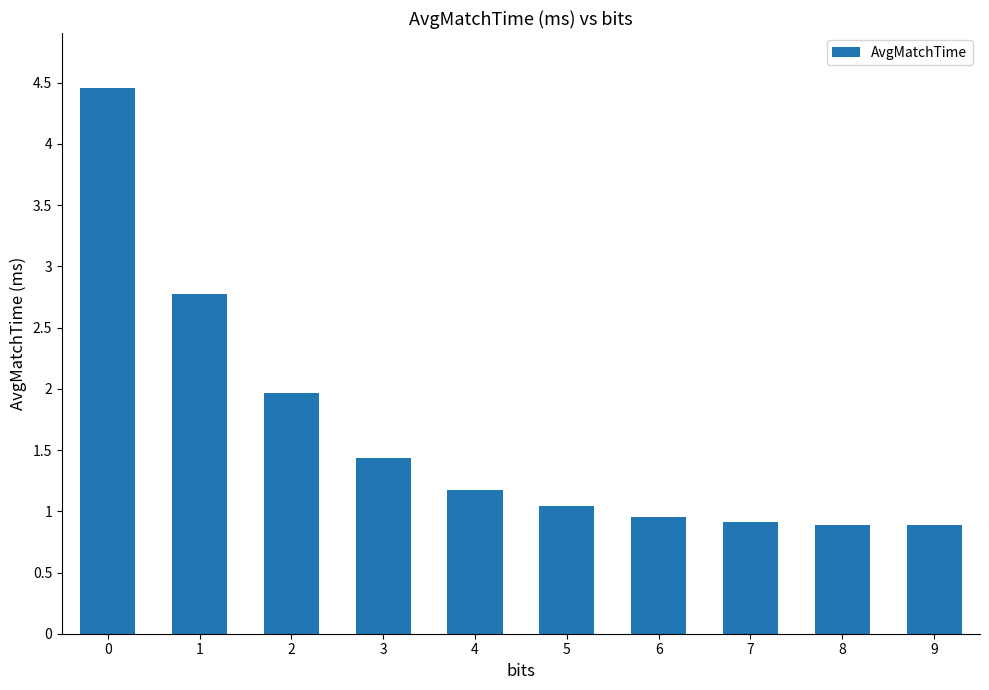

Reading left to right, extract all data points from this chart.

0=4.5	1=2.8	2=2.0	3=1.4	4=1.2	5=1.0	6=1.0	7=0.9	8=0.9	9=0.9